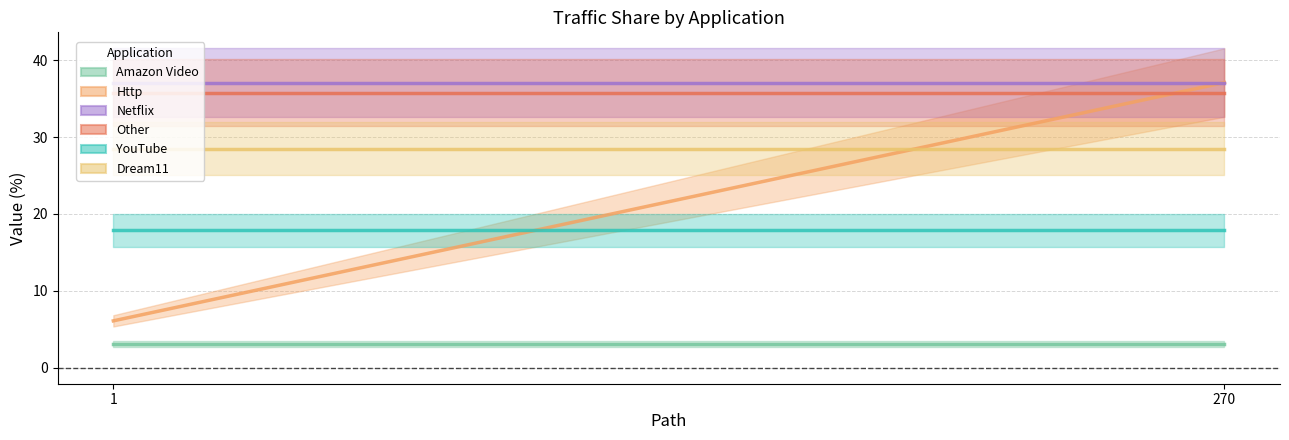

Is it true that Http equals 7.9 at 270?

False